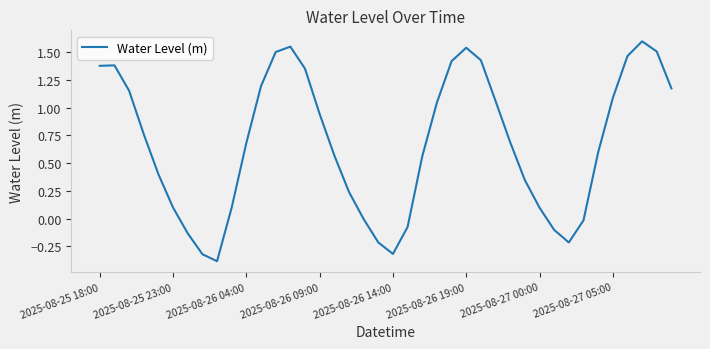

Is this an area chart (filled region under the line)?

No